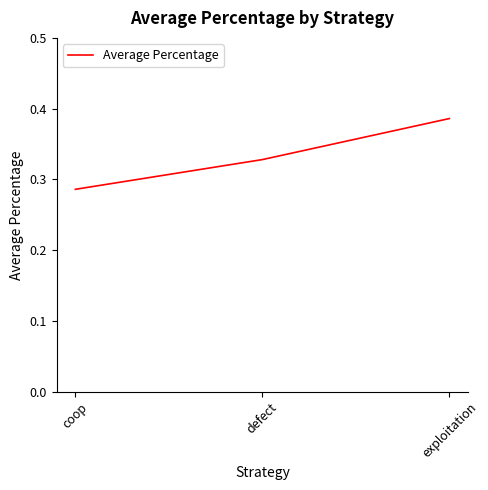

Which category has the highest value across all series?

exploitation